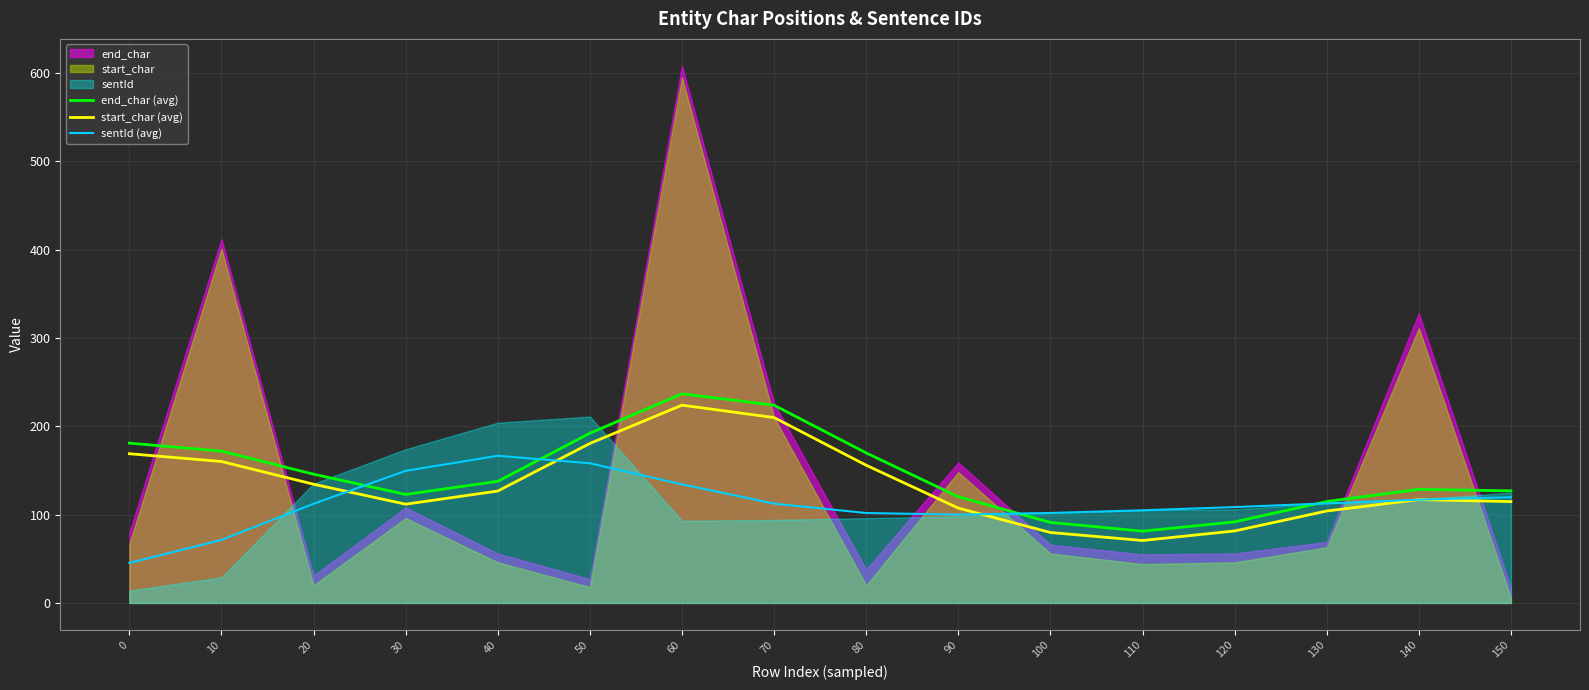

Where is the first local minimum for start_char (avg)?

30